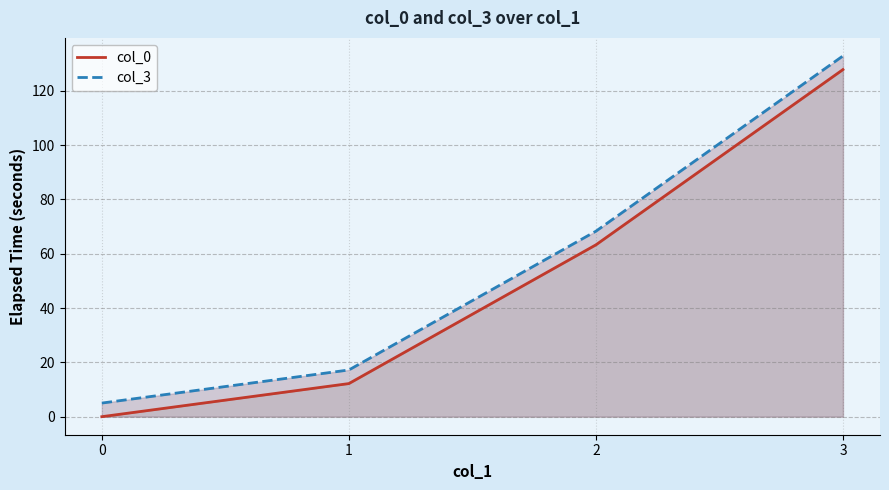

Reading left to right, what are all the values shown in this chart?

col_0: 0.0	12.2	63.3	127.8
col_3: 5.0	17.2	68.3	132.8